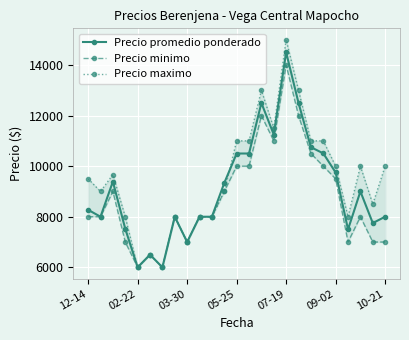

What is the difference between the maximum and minimum values in the Precio promedio ponderado series?

8500